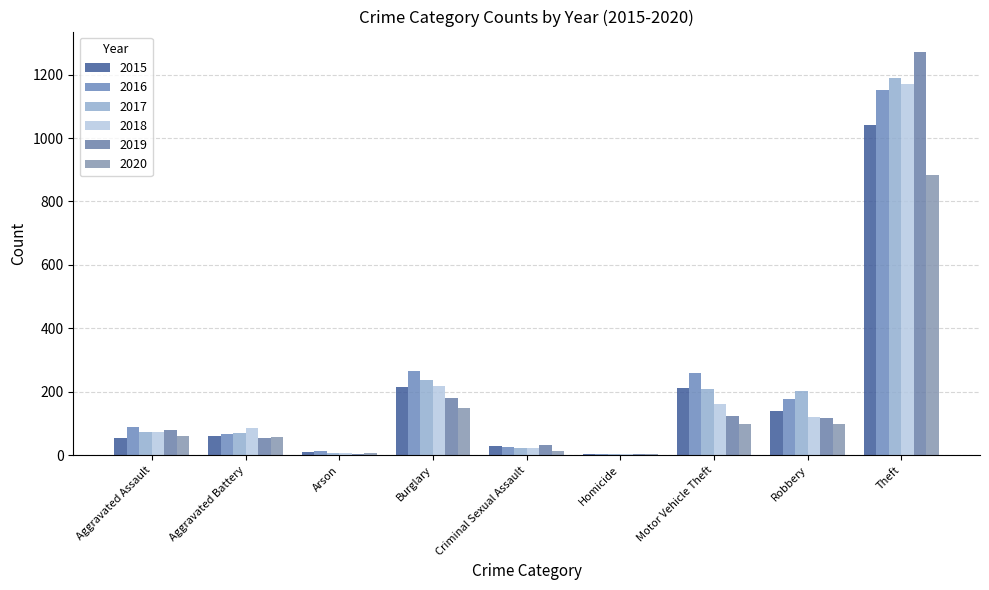

What is the highest value of the 2016 series?

1151